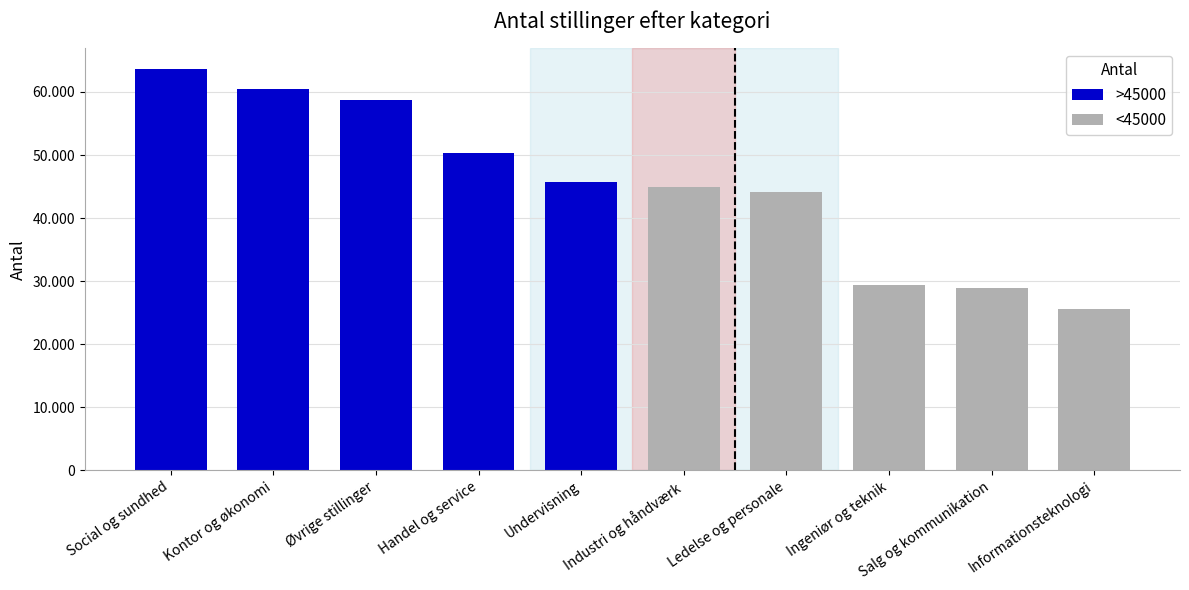

What is the maximum value shown in the chart?

63716